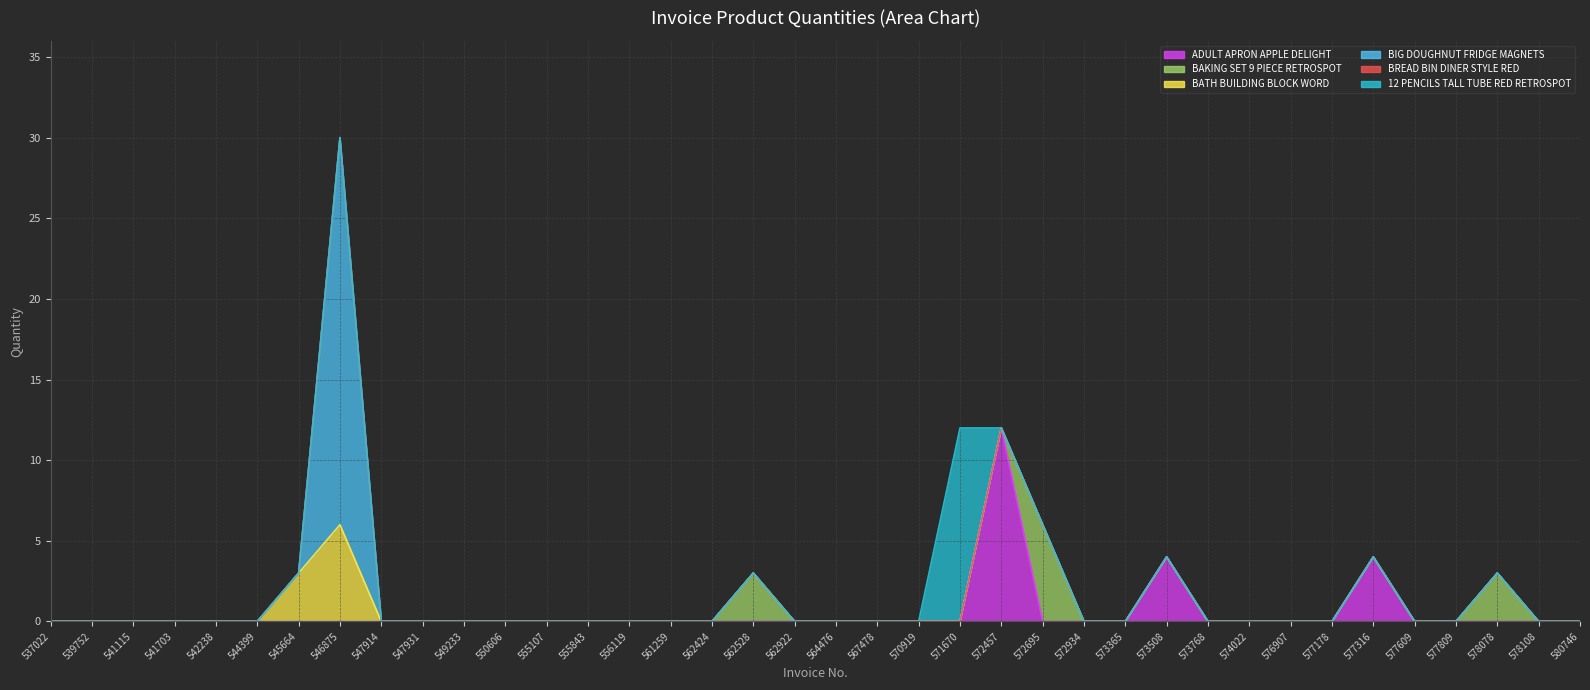

Is it true that BATH BUILDING BLOCK WORD equals 0 at 577809?

True